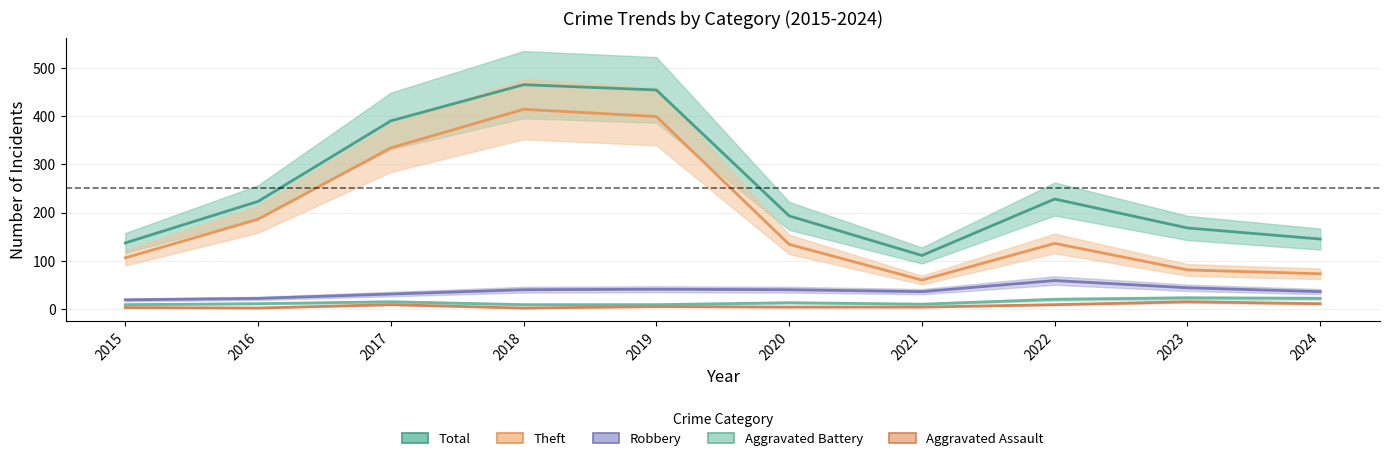

Where is Aggravated Battery nearest to the value 16?

2017